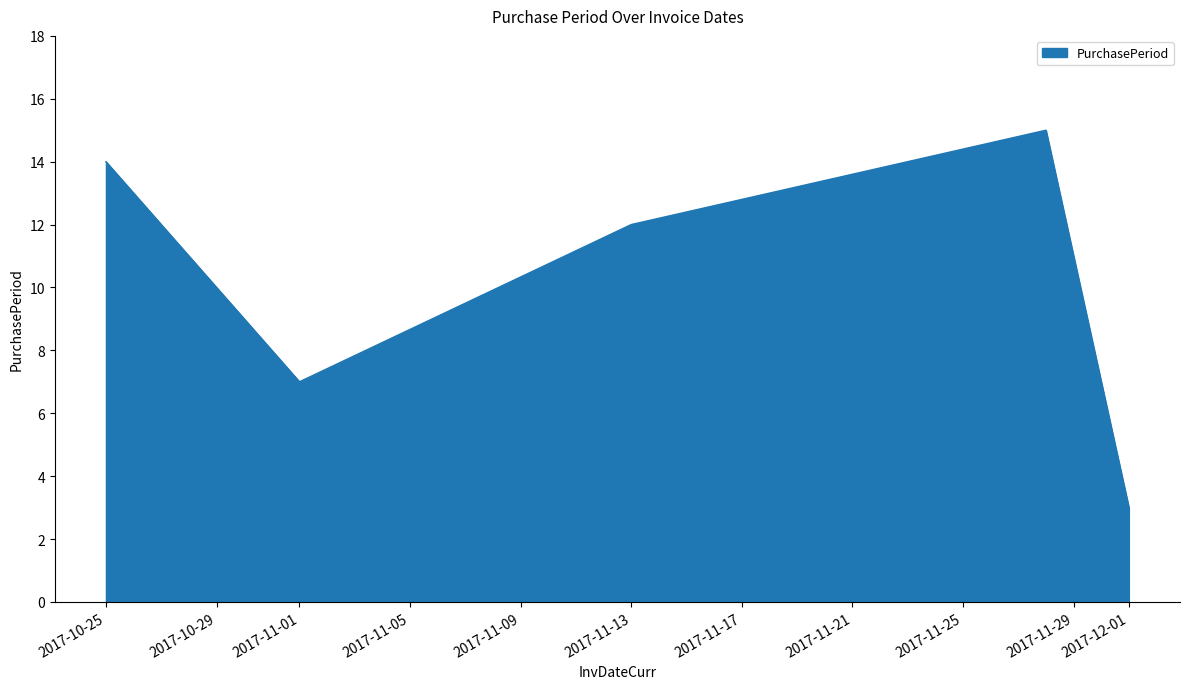

True or false: the data has more than 1 interior local peaks.

False